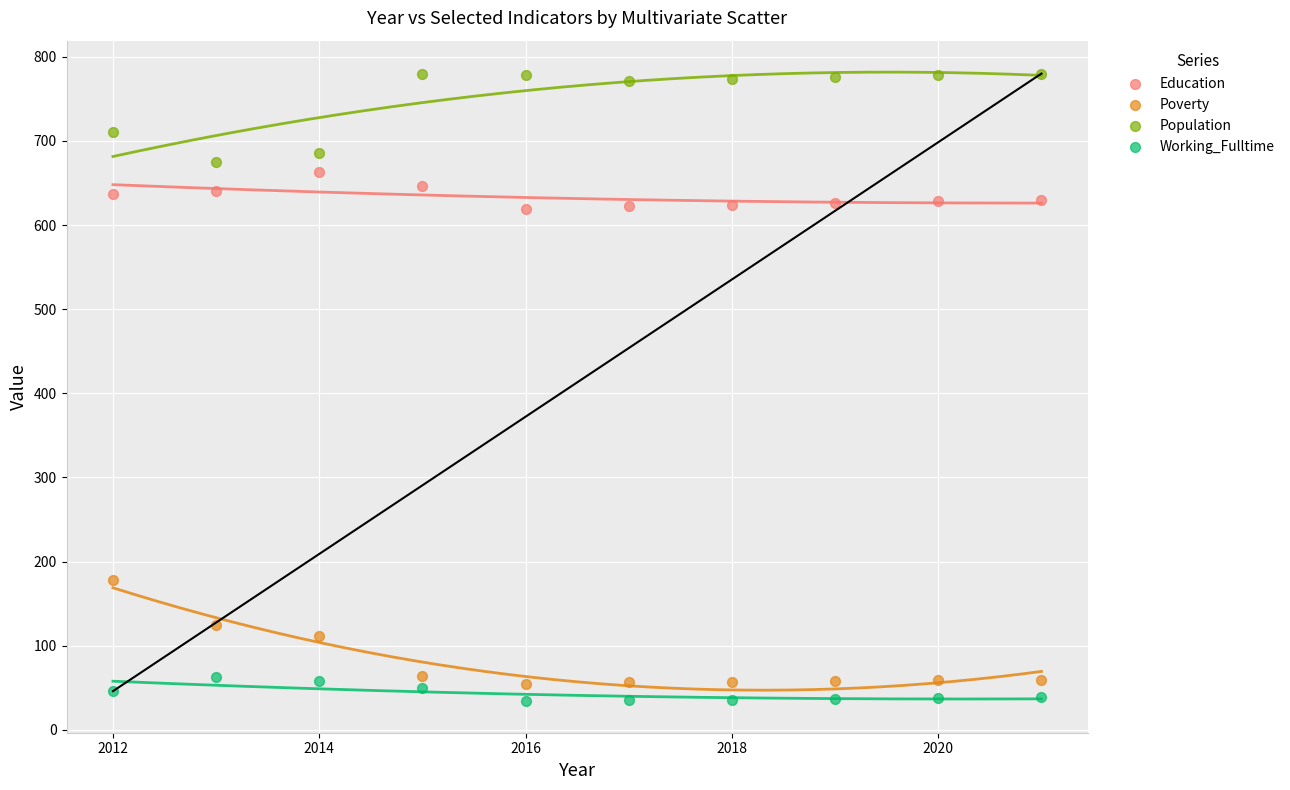

What are all the series names shown in the legend?

Education, Poverty, Population, Working_Fulltime